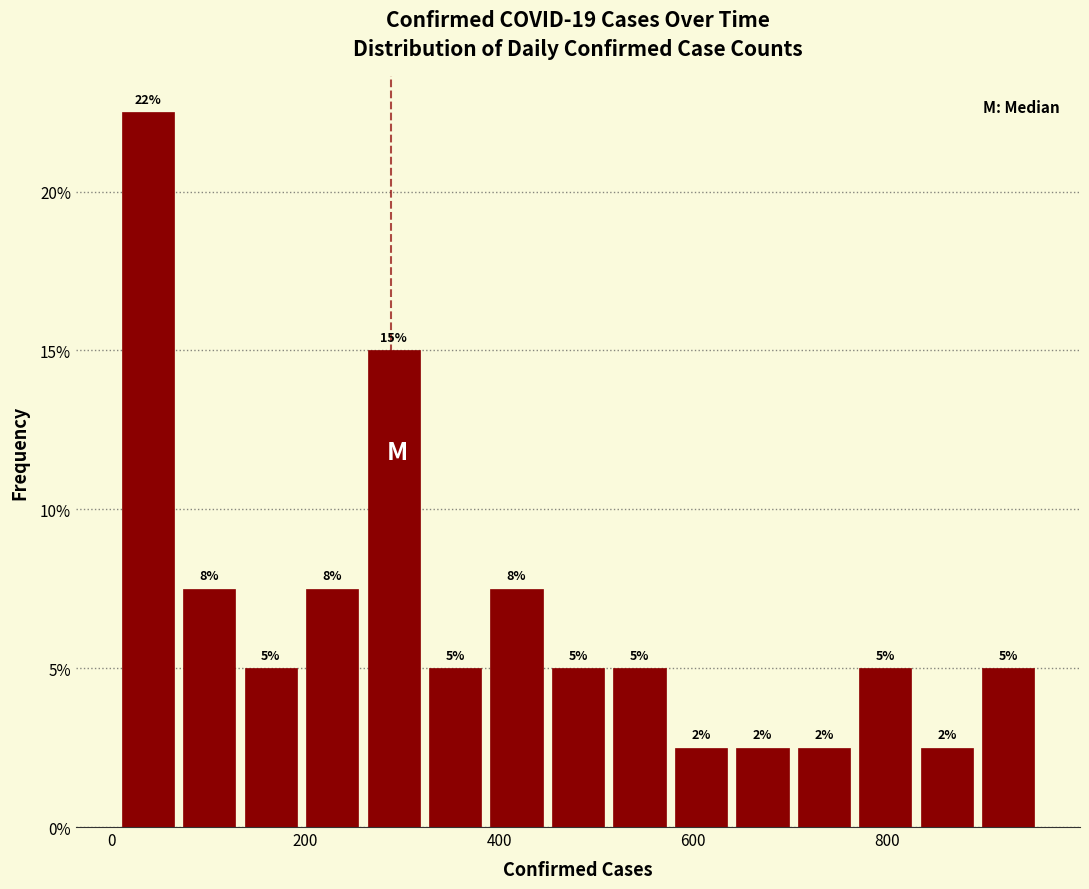

Read against the x-axis, roughly where is the centre of the tallest bar?

40